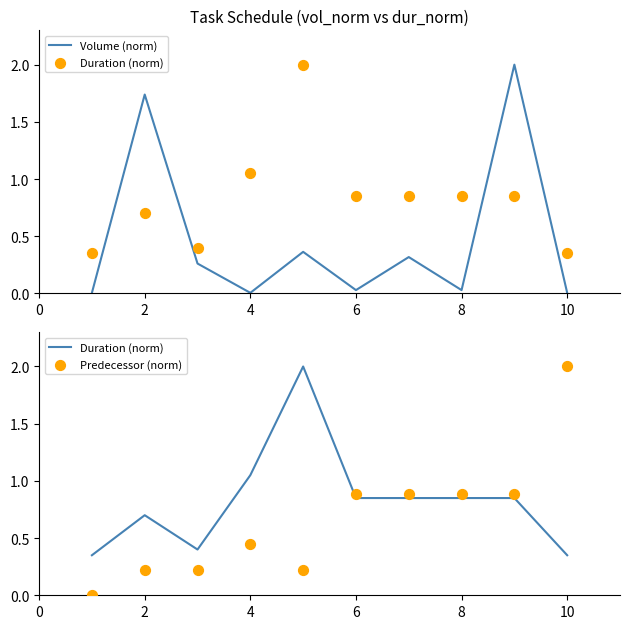

Which series has the largest total across all categories?

Duration (norm)